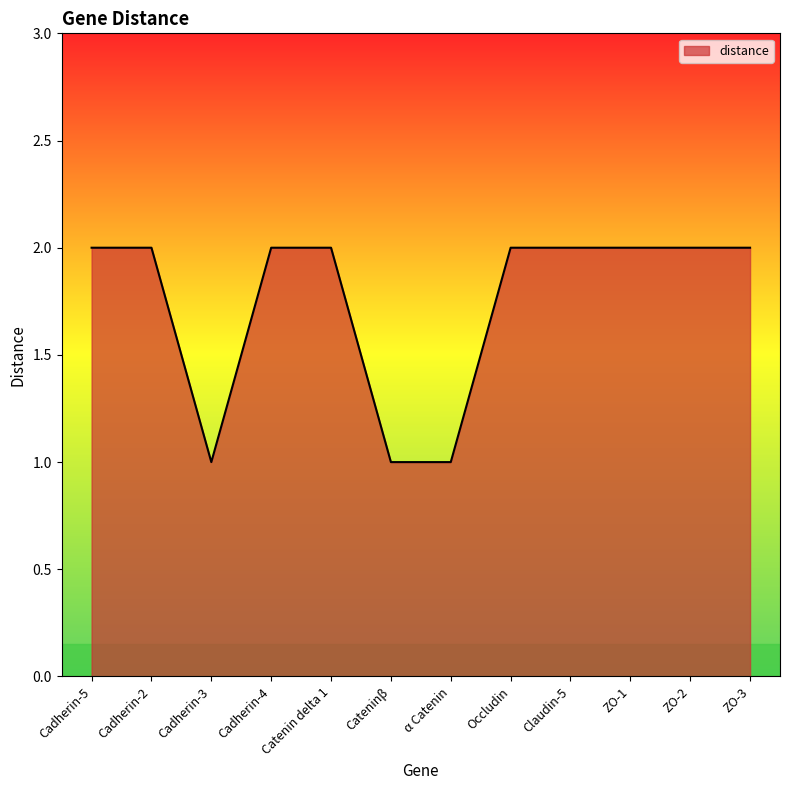

Count the number of data series in this chart.

1